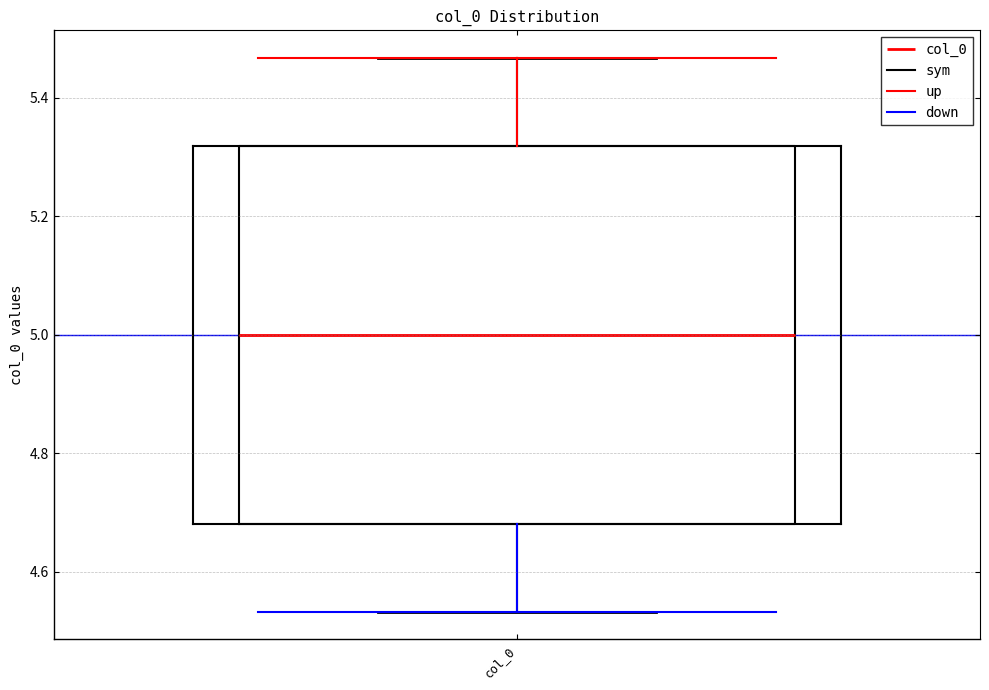

Read this box plot against the y-axis: the position of the median line, the range covered by the box, and the ends of both whiskers. The values are not printed on the chart, so give them approximately, as read against the axis.

median 5.00, box 4.68 to 5.32, whiskers 4.54 to 5.46